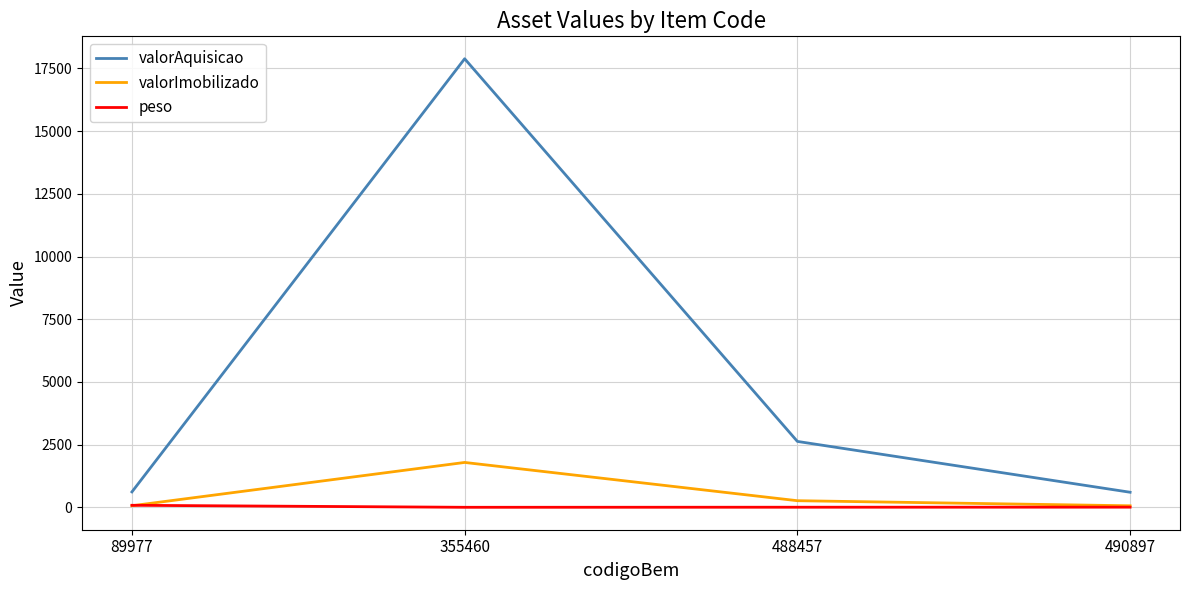

True or false: valorAquisicao has a value of 600.0 at 490897.

True